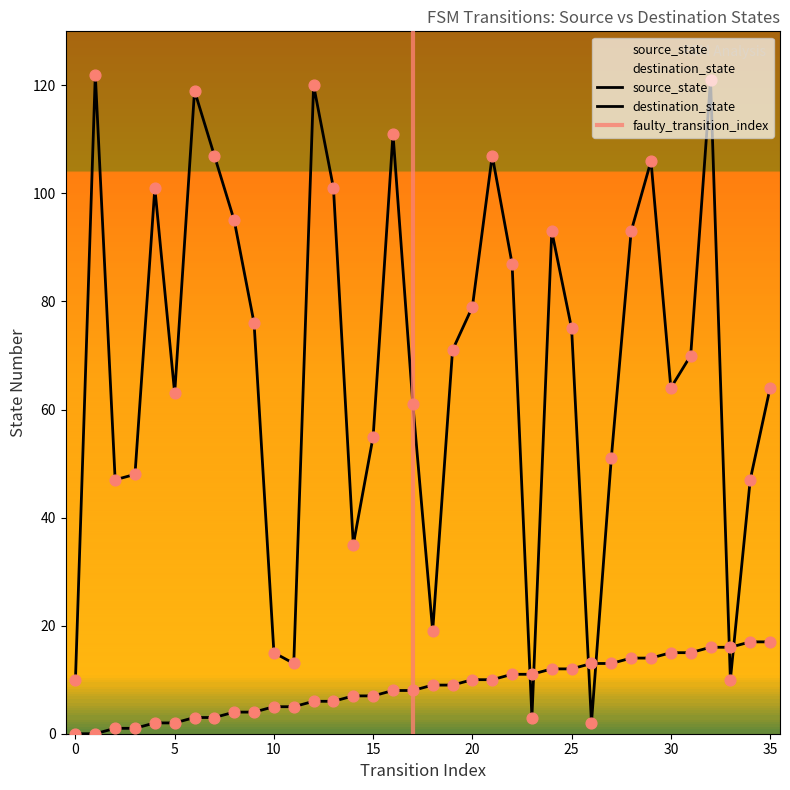

At how many categories does at least one series exceed 9?

36